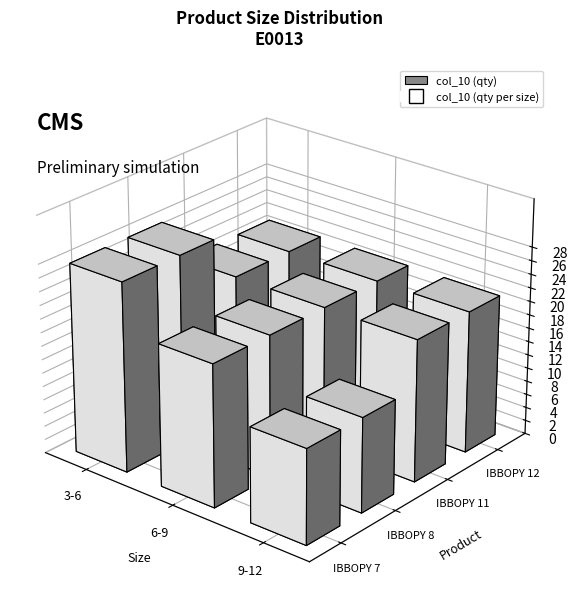

True or false: col_10 has more than 2 interior local peaks.

False